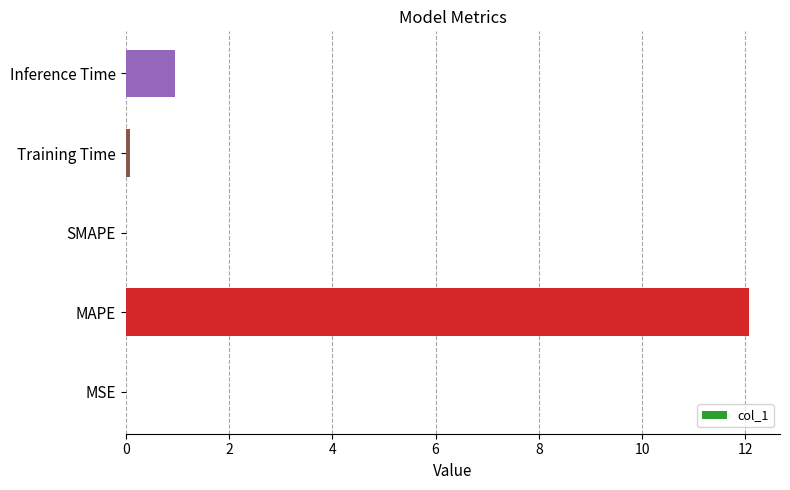

The chart shows a value of 0.0 at SMAPE. True or false?

True